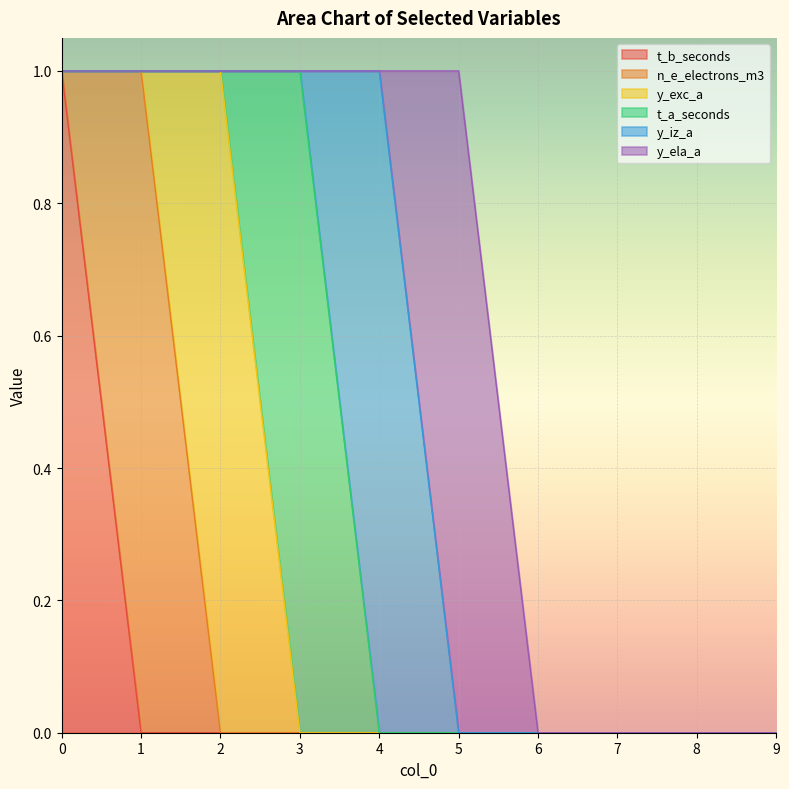

True or false: y_exc_a and y_ela_a cross at least once.

False